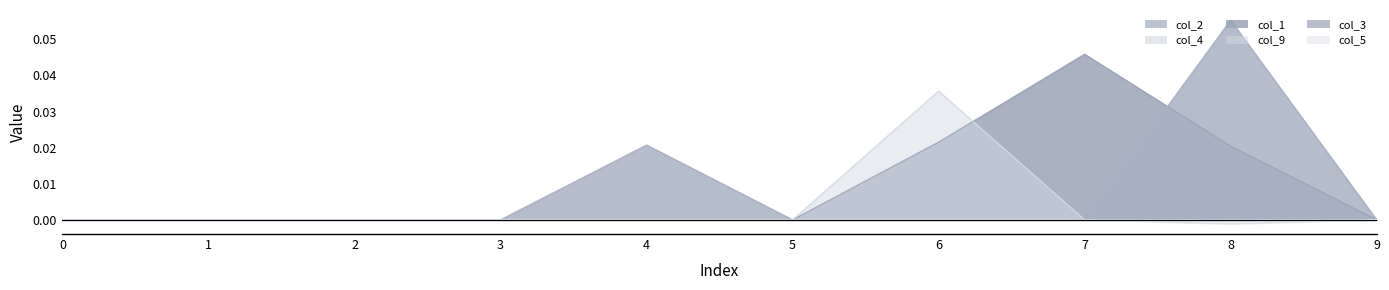

Is the value of col_1 at 7 greater than the value of col_9 at 2?

Yes